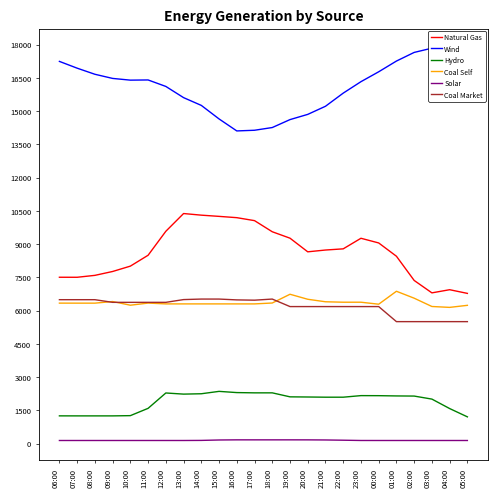

What is the label of the 3rd point from the right?

03:00